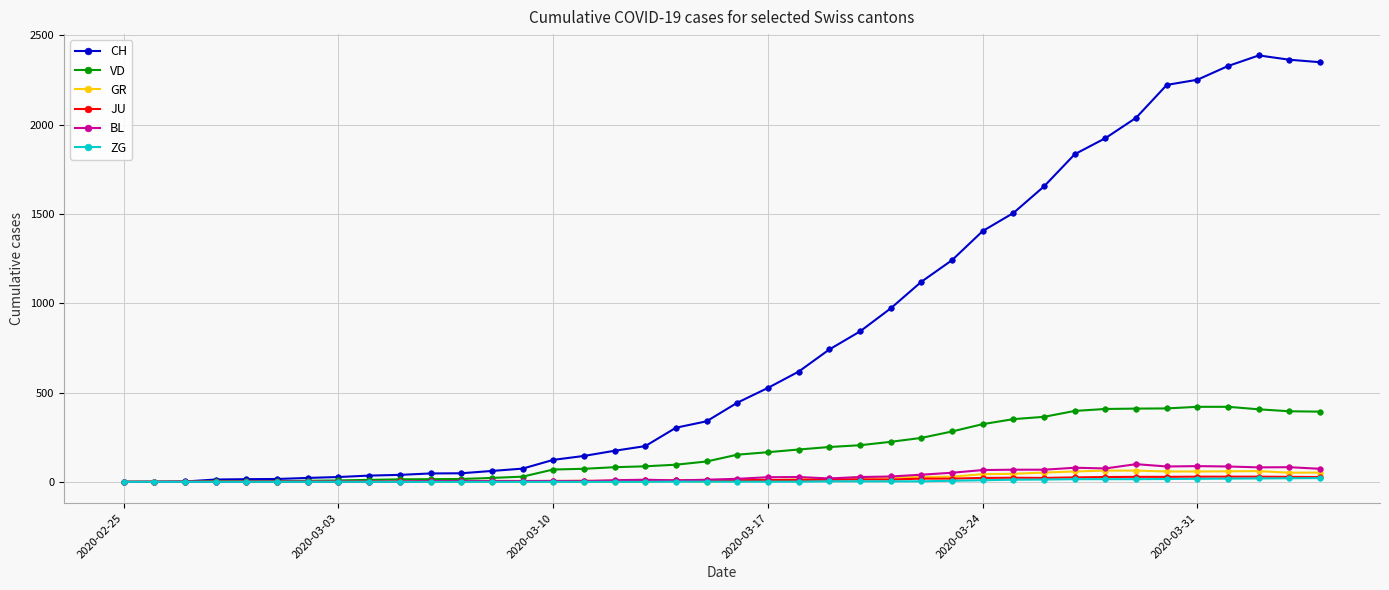

What is the maximum value for BL?

99